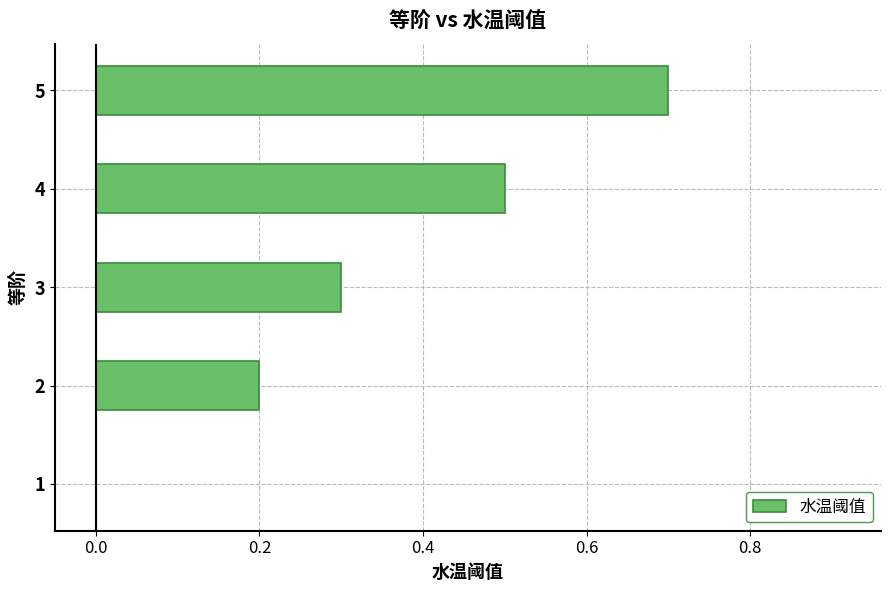

What is the sum of the values at 3 and 1?

0.3